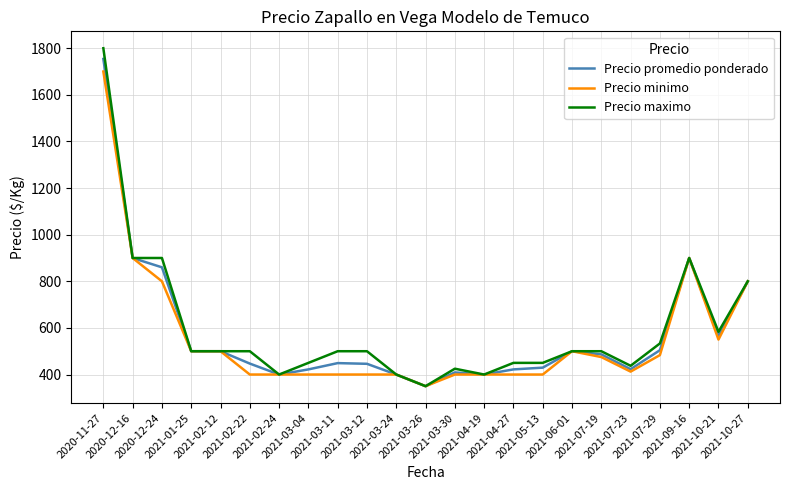

At how many categories does at least one series exceed 377?

22